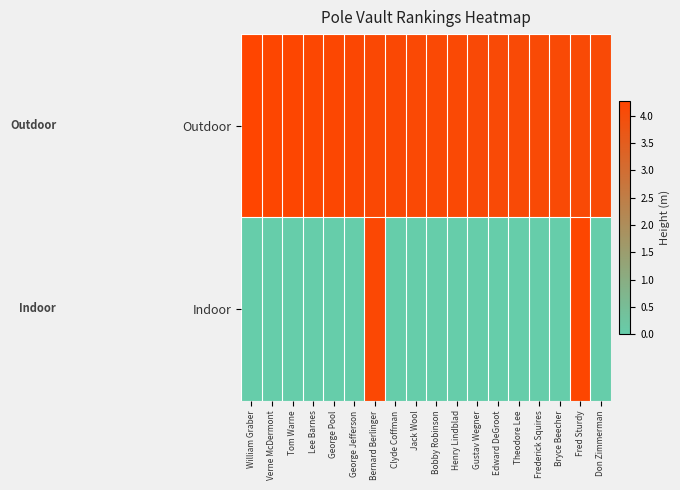

Rank the series by their average value, from lowest to highest.

Indoor, Outdoor